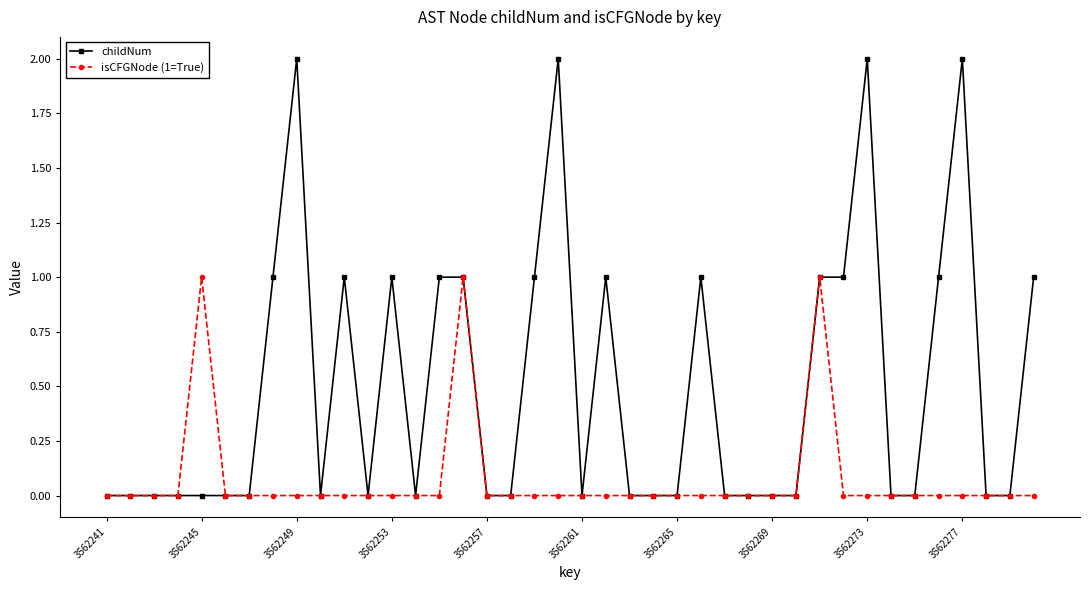

List the series in order of their overall mean, lowest first.

isCFGNode (1=True), childNum